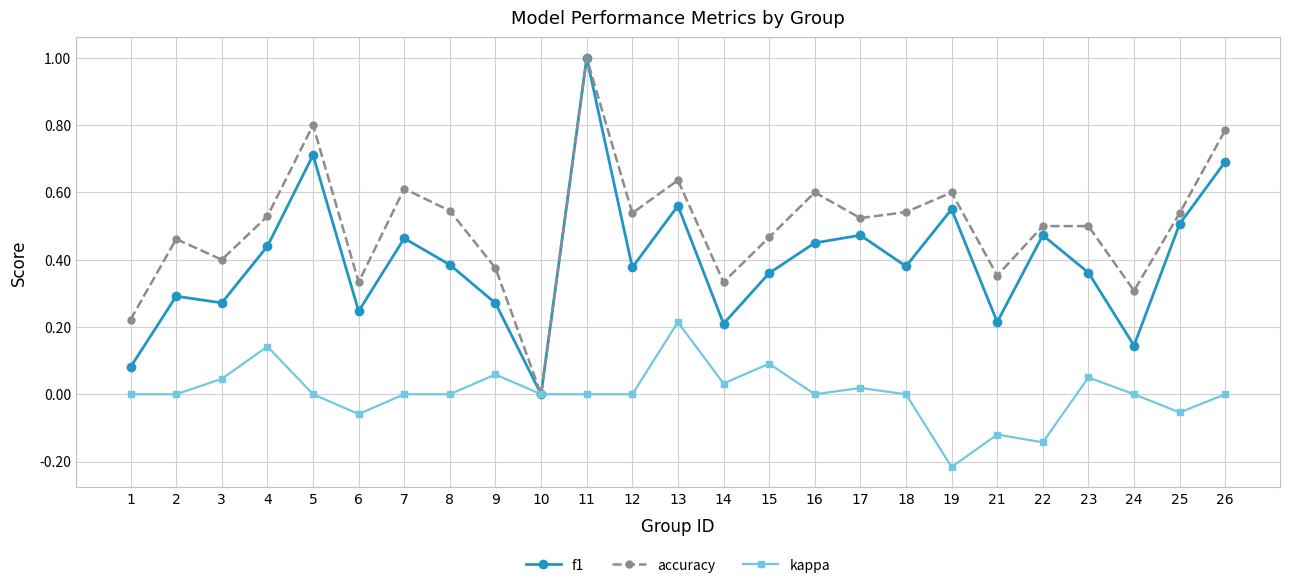

Where is the first local maximum for kappa?

4